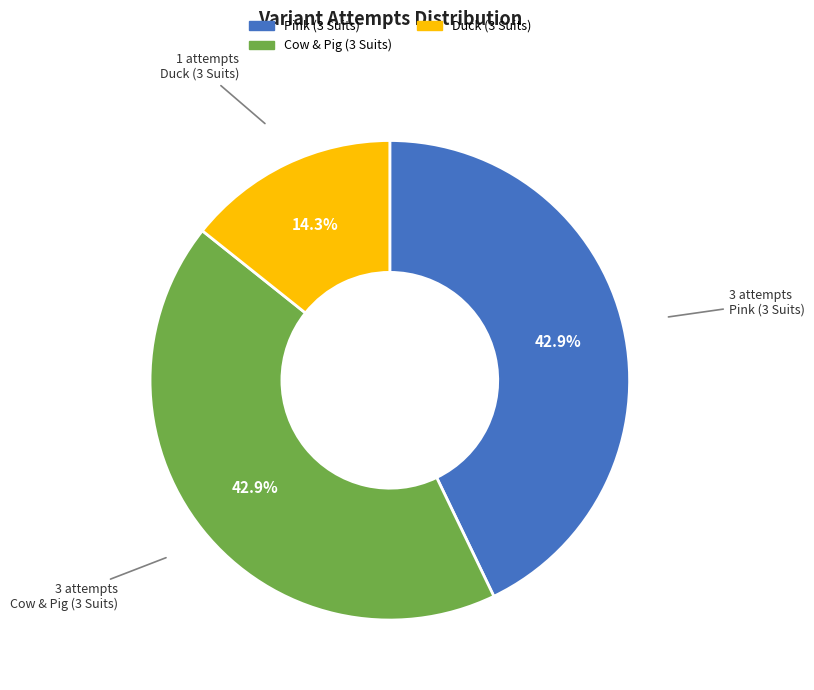

What percentage do Duck (3 Suits) and Pink (3 Suits) together represent?

57.1%